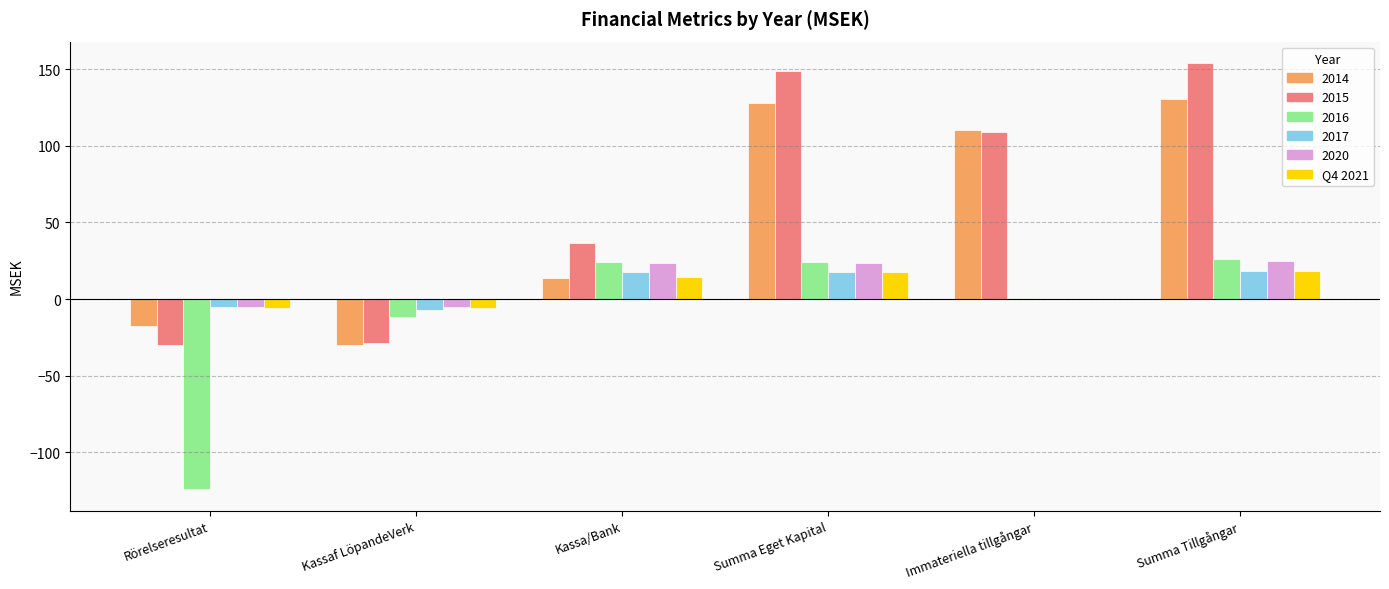

What is the highest value of the 2017 series?

18.6